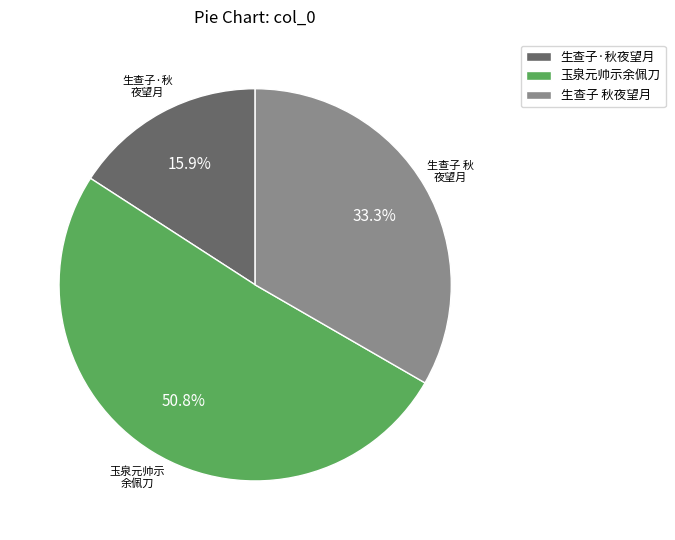

Rank the categories by value from lowest to highest.

生查子·秋夜望月, 生查子 秋夜望月, 玉泉元帅示余佩刀